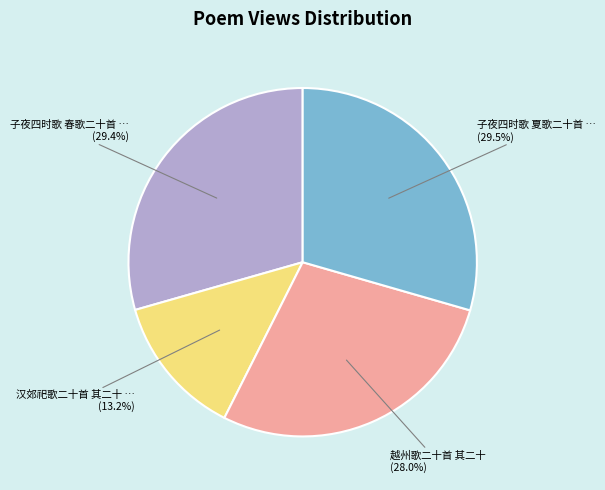

Does any single category account for the majority?

No